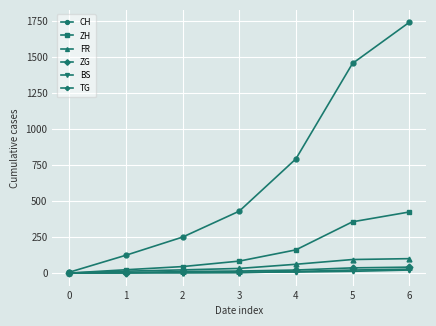

True or false: ZH has more than 1 points higher than both neighbors.

False